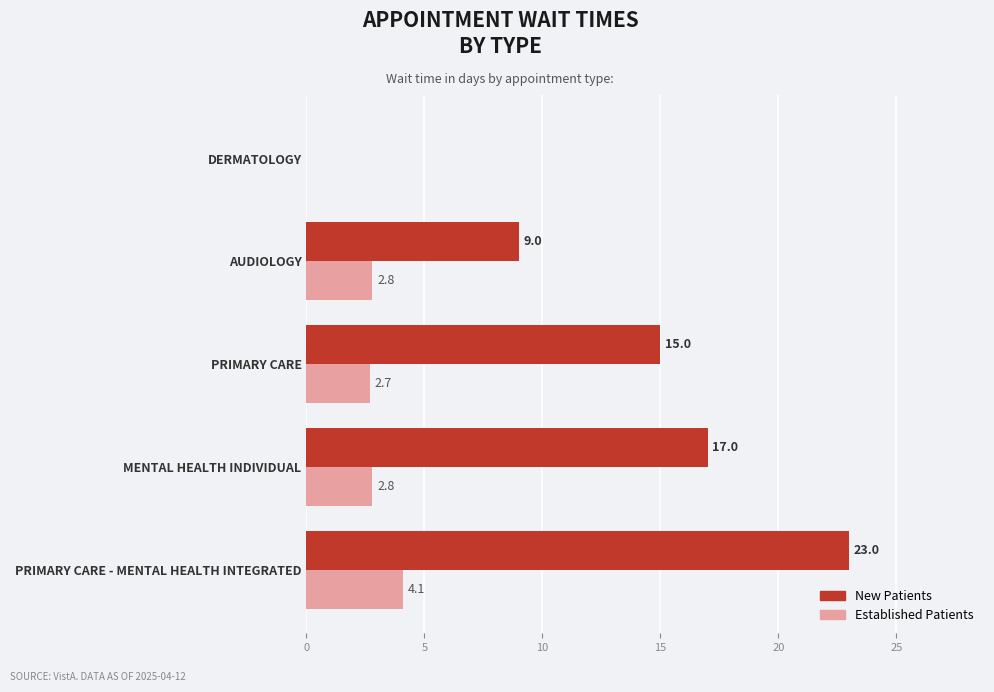

What is the greatest value displayed?

23.0